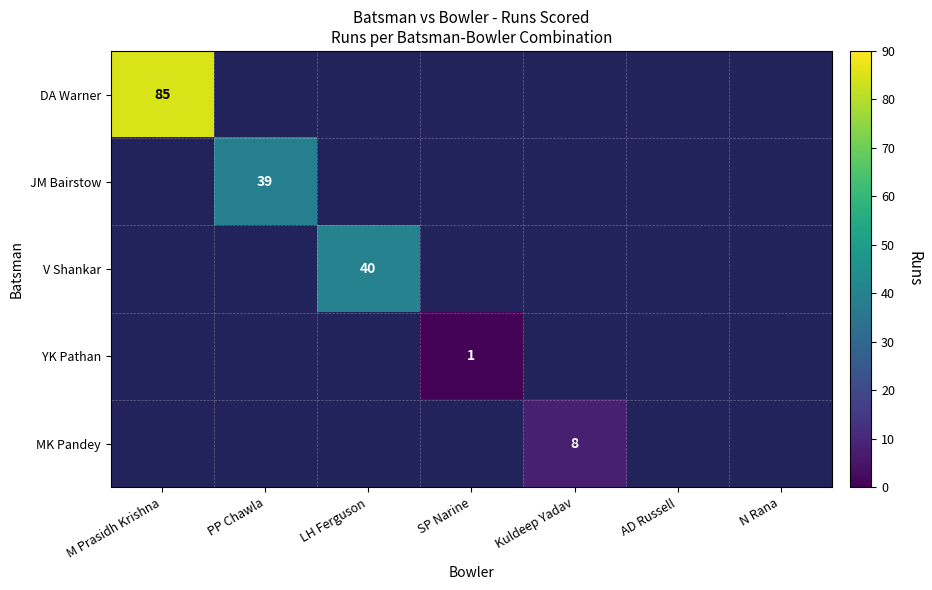

The MK Pandey series shows 2 at Kuldeep Yadav. True or false?

False